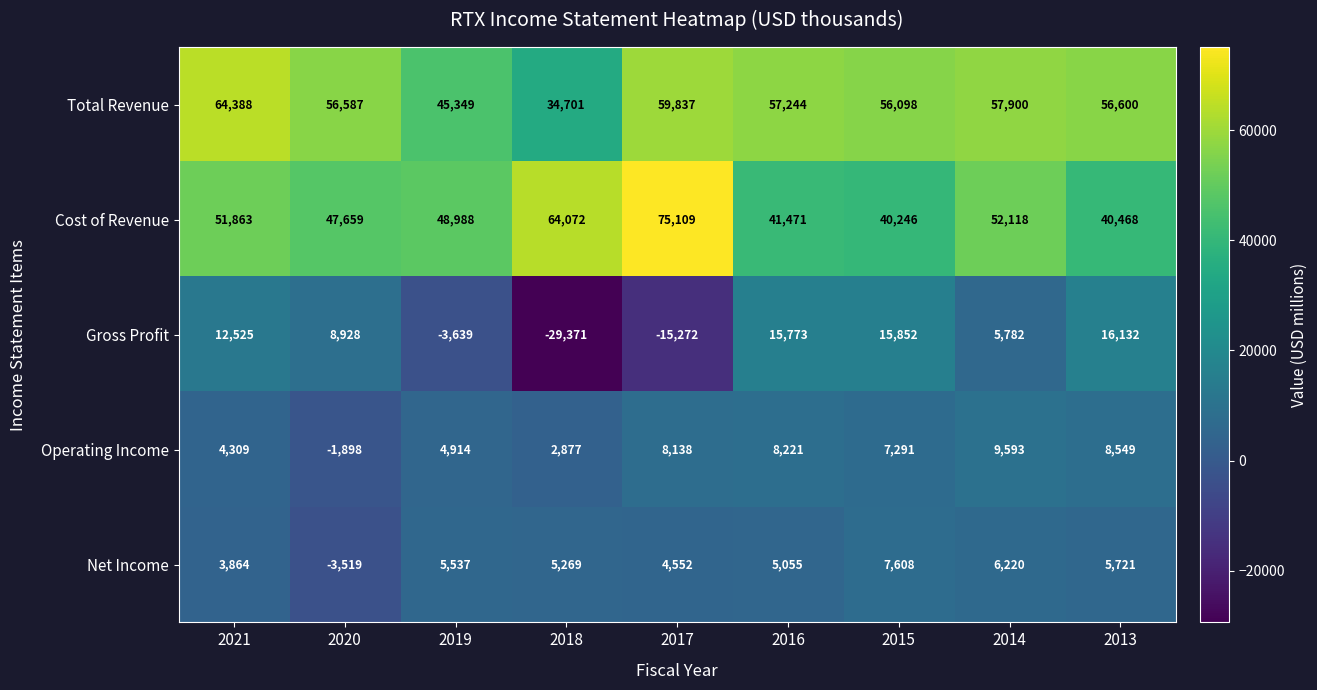

What is the total value across all series at 2014?

131613